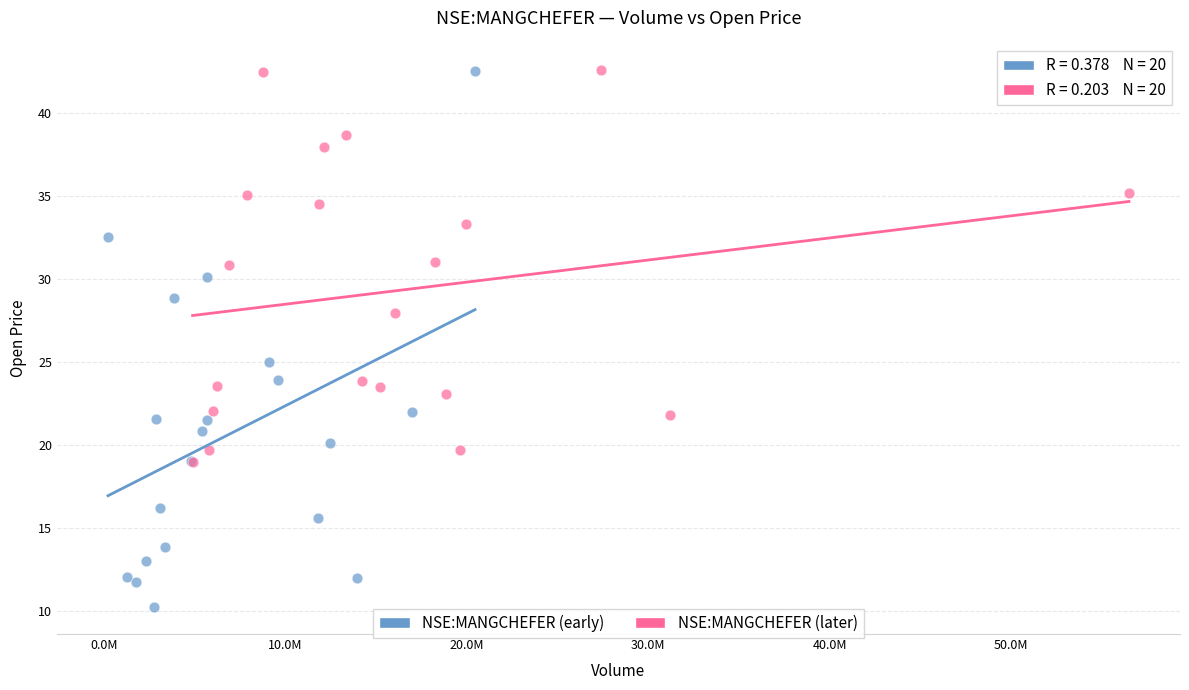

Which series has the widest spread of Y values?

NSE:MANGCHEFER (early)